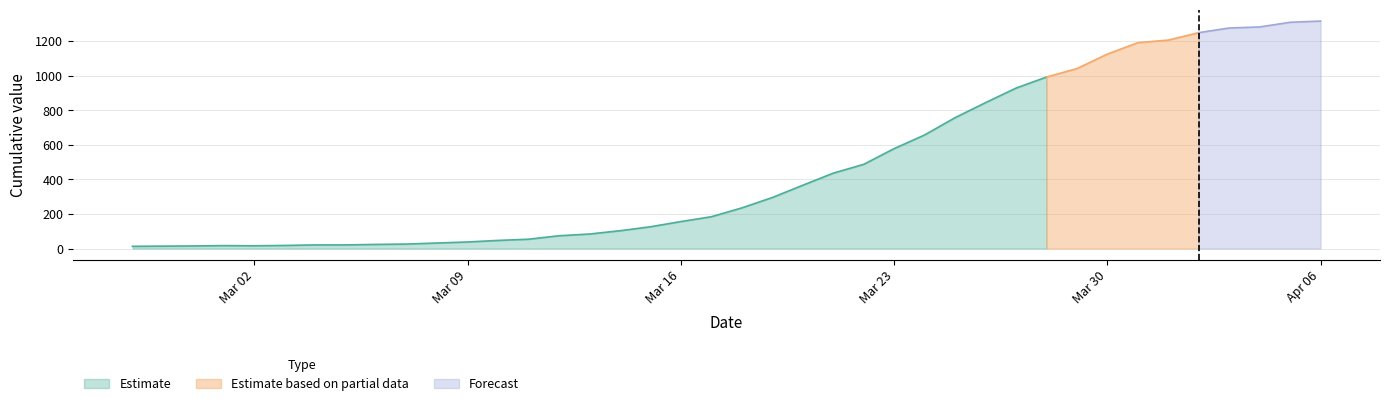

The chart shows a value of 578 at 2020-03-23. True or false?

True